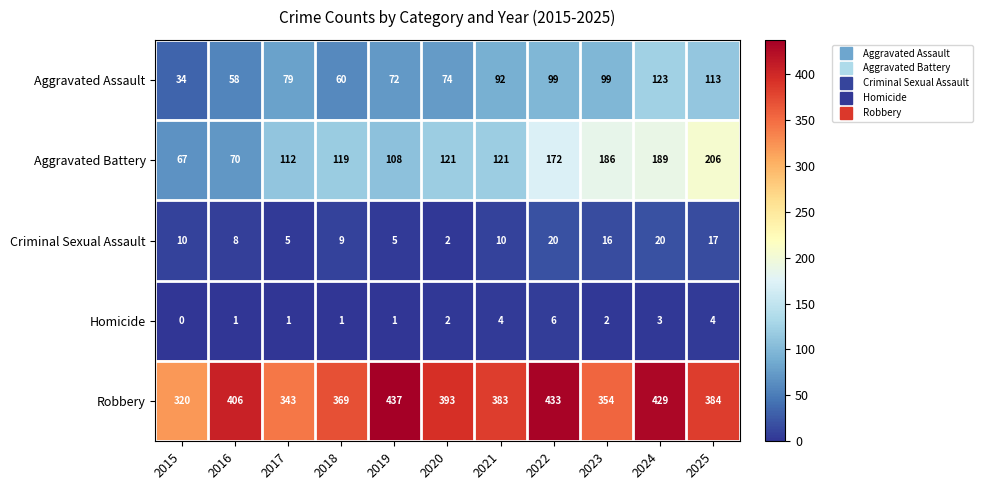

At which category does the chart reach its peak across all series?

2019